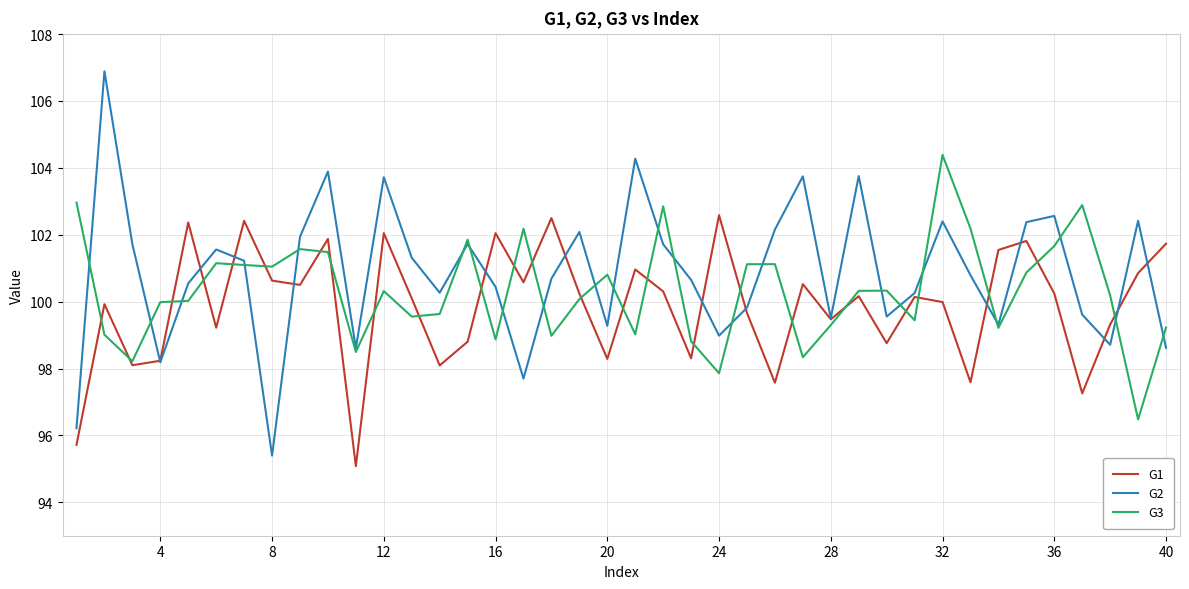

What is the minimum value for G3?

96.5